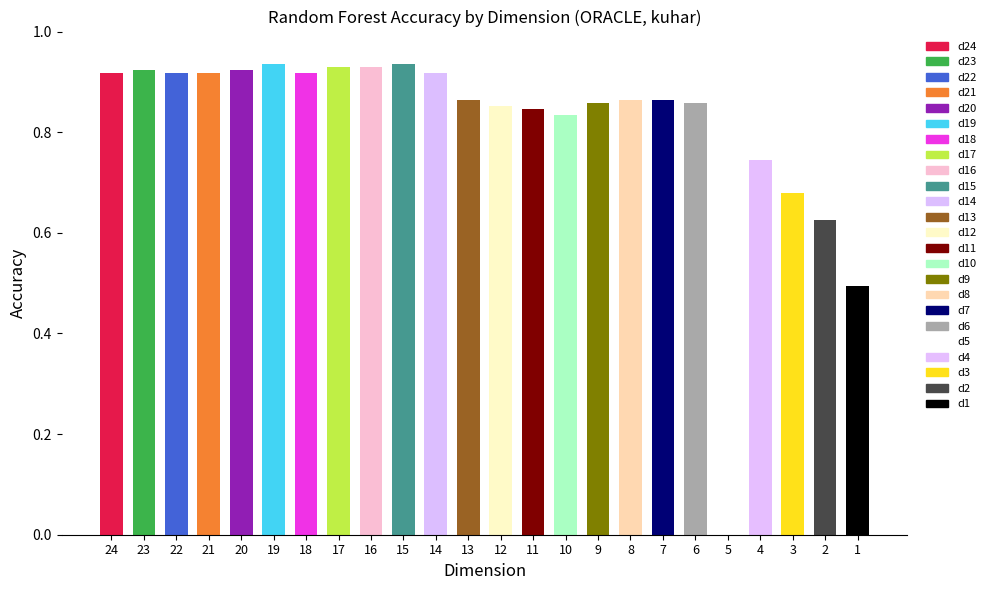

Does the chart contain stacked bars?

No